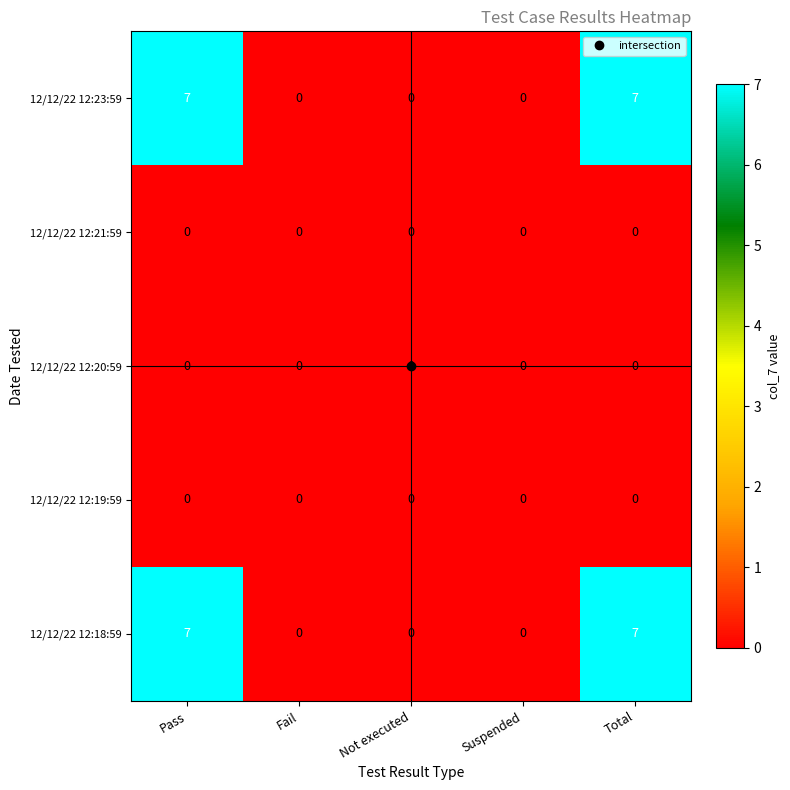

What is the difference between the maximum and minimum values in the 12/12/22 12:18:59 series?

7